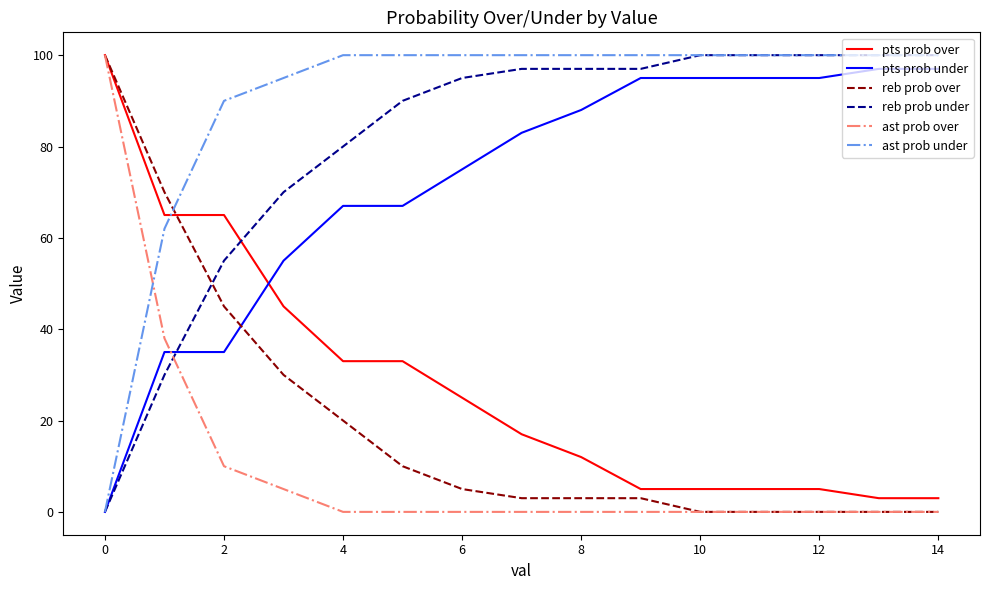

Reading left to right, extract all data points from this chart.

pts prob over: 100	65	65	45	33	33	25	17	12	5	5	5	5	3	3
pts prob under: 0	35	35	55	67	67	75	83	88	95	95	95	95	97	97
reb prob over: 100	70	45	30	20	10	5	3	3	3	0	0	0	0	0
reb prob under: 0	30	55	70	80	90	95	97	97	97	100	100	100	100	100
ast prob over: 100	38	10	5	0	0	0	0	0	0	0	0	0	0	0
ast prob under: 0	62	90	95	100	100	100	100	100	100	100	100	100	100	100